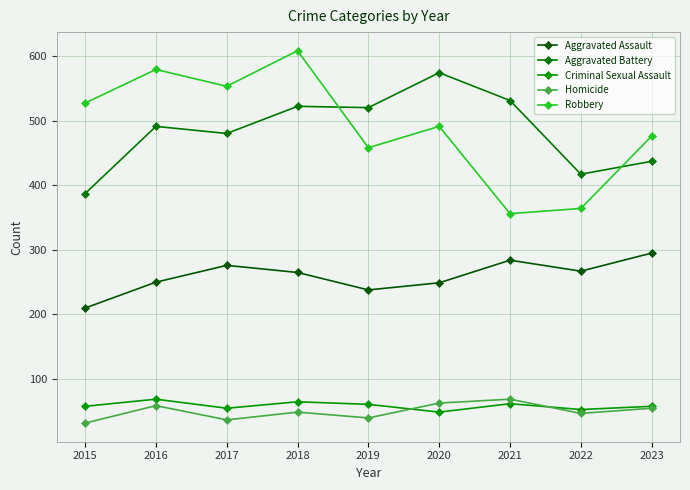

Where is the first local minimum for Criminal Sexual Assault?

2017